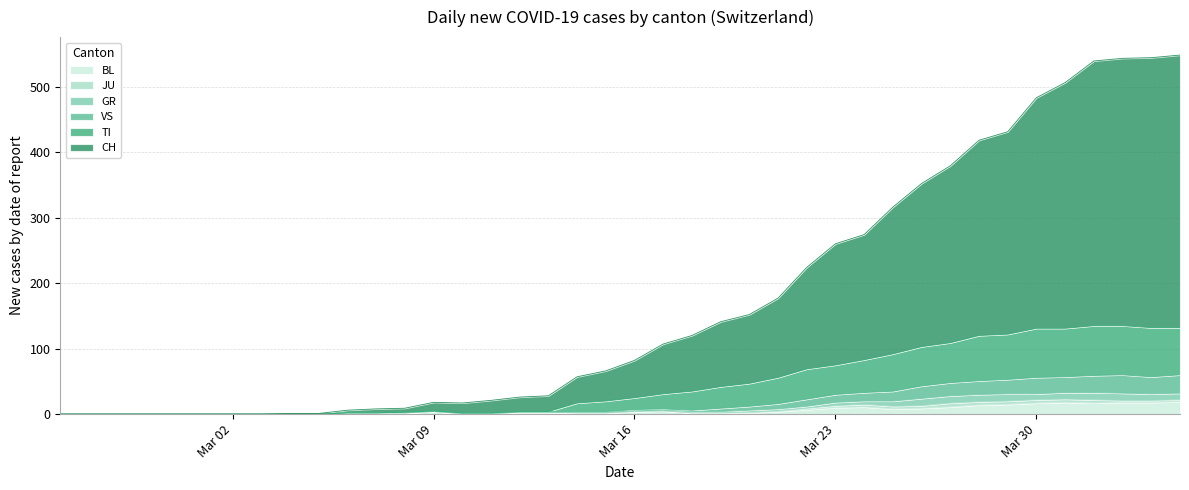

What is the maximum value for BL?

19